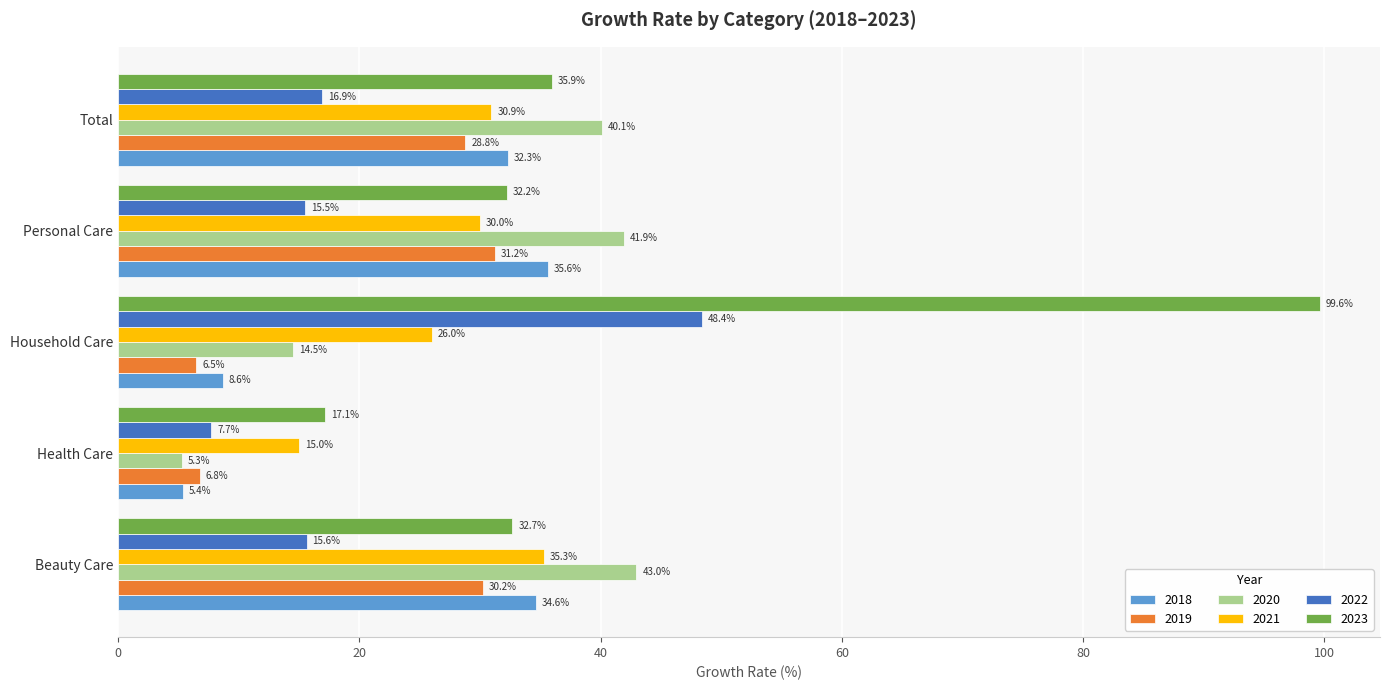

How many data points in 2019 are above 28?

3